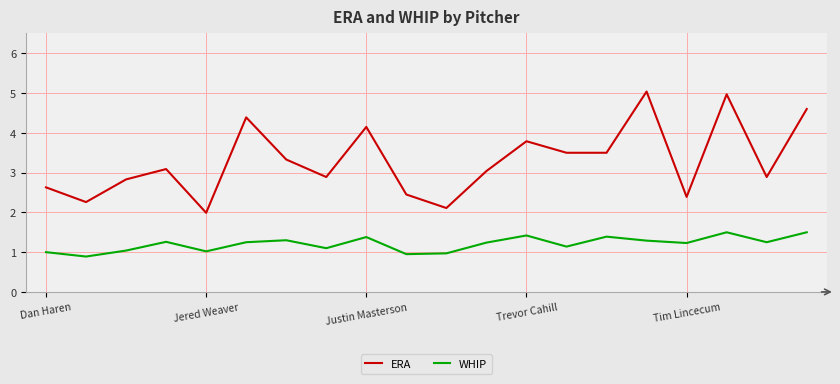

Which series has the largest range (max minus min)?

ERA